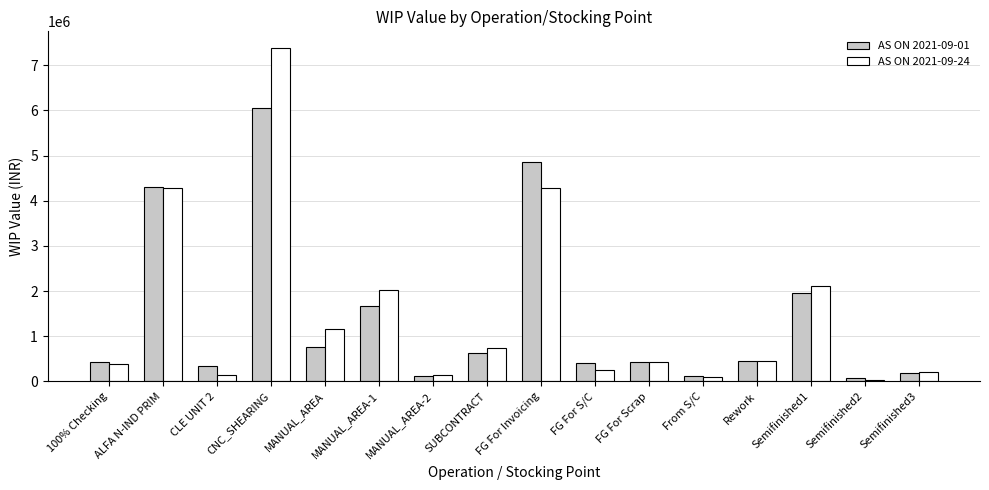

What is the greatest value displayed?

7380383.1